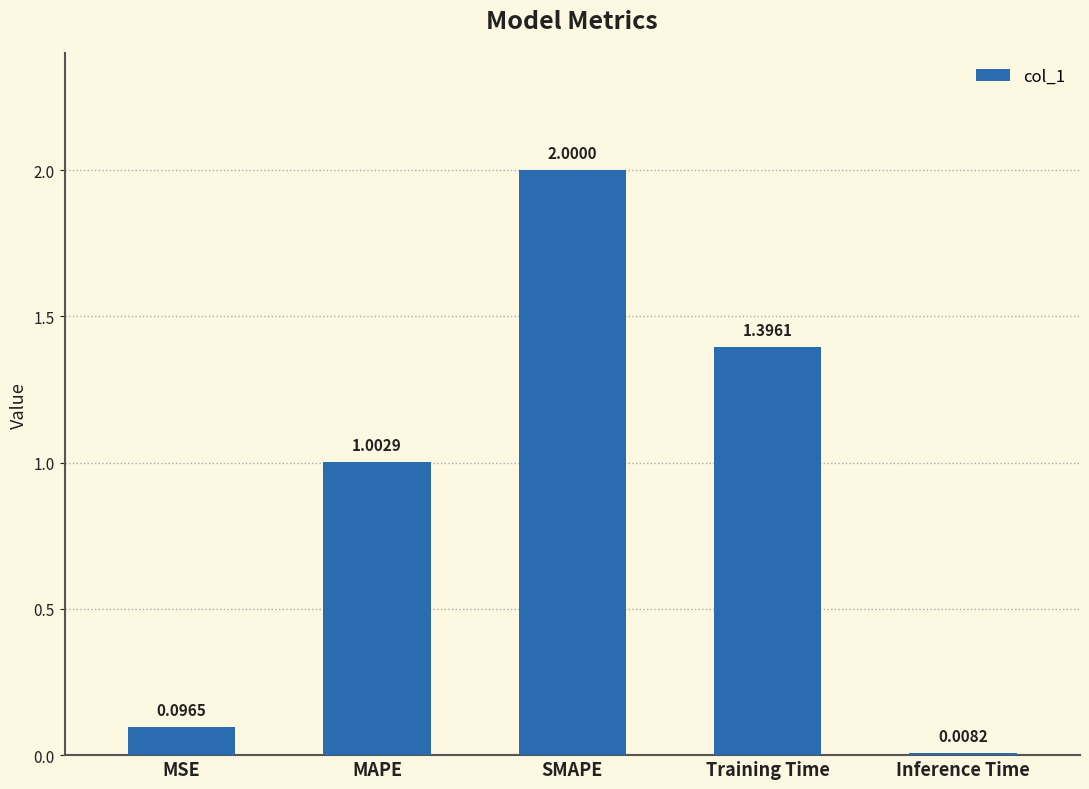

What is the sum of all values?

4.5